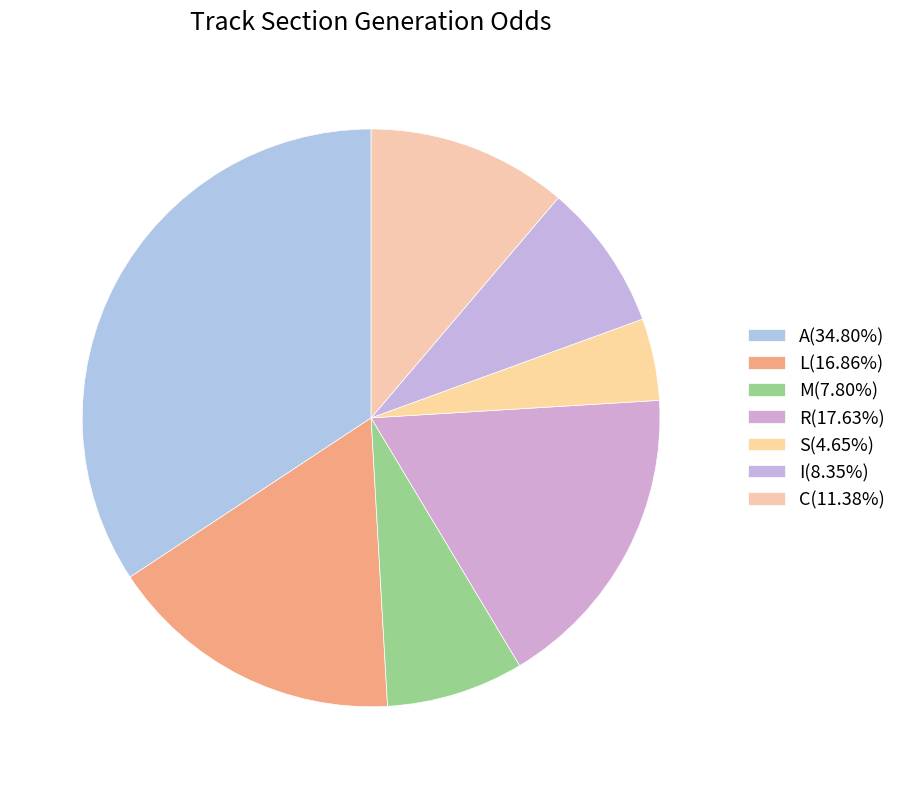

Does S represent more than half of the total?

No